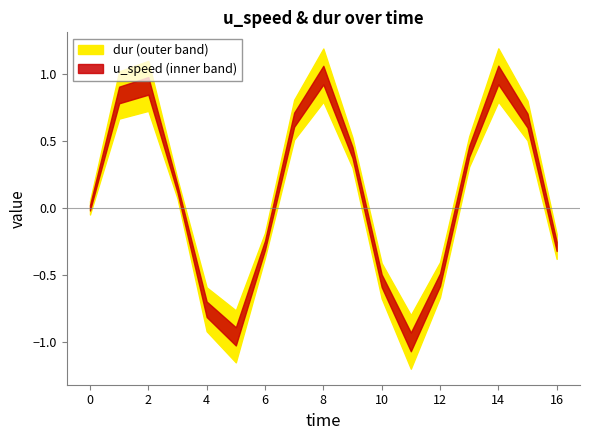

Is it true that u_speed equals -0.5 at 12?

True